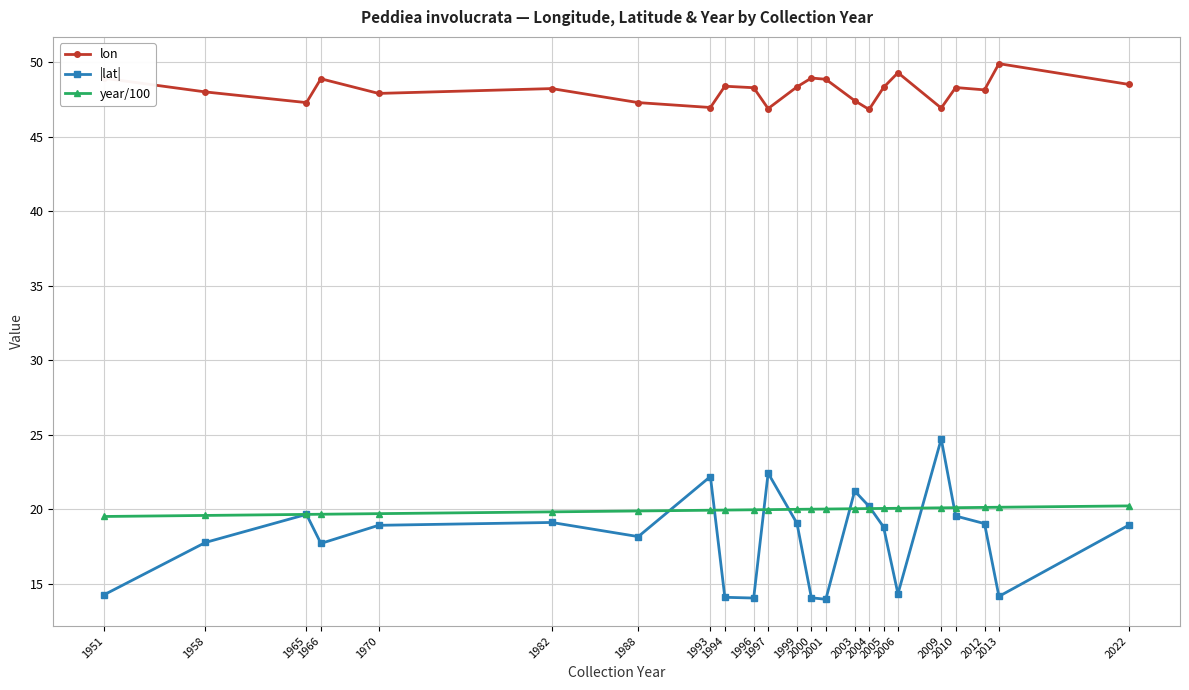

What is the minimum value for year/100?

19.5